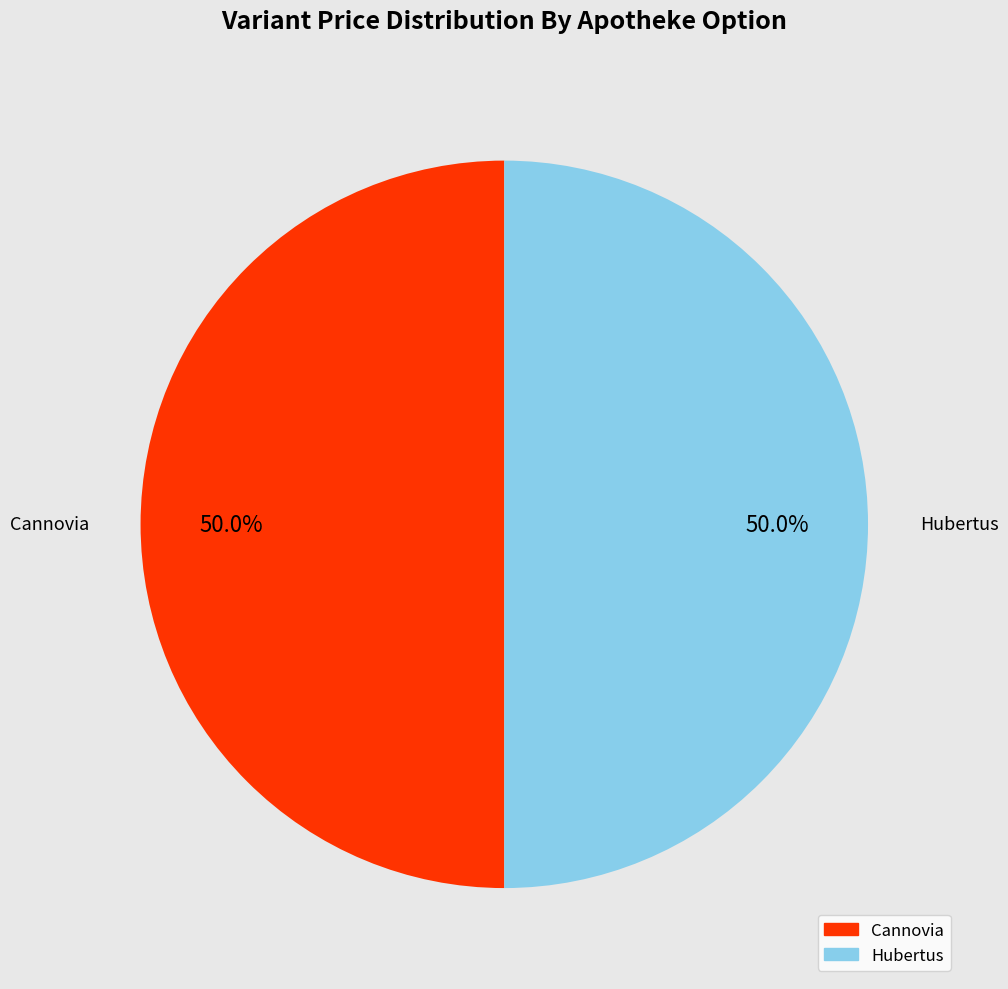

To the nearest percent, what is the difference between the Сannovia and Hubertus slice percentages?

0%